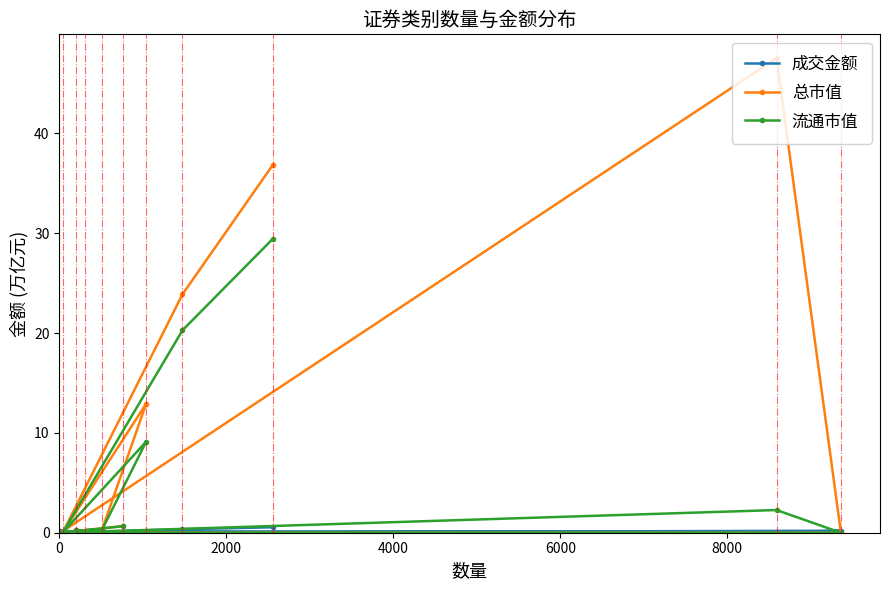

List the series in order of their peak value, lowest first.

成交金额, 流通市值, 总市值